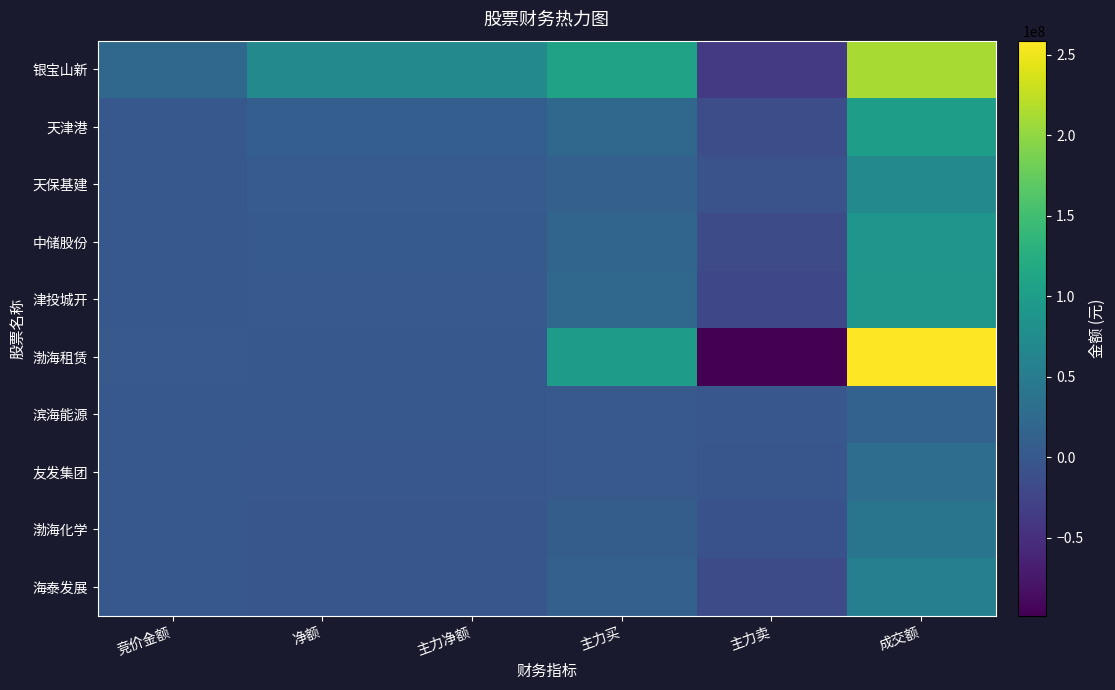

At which category is the sum across all series the highest?

成交额